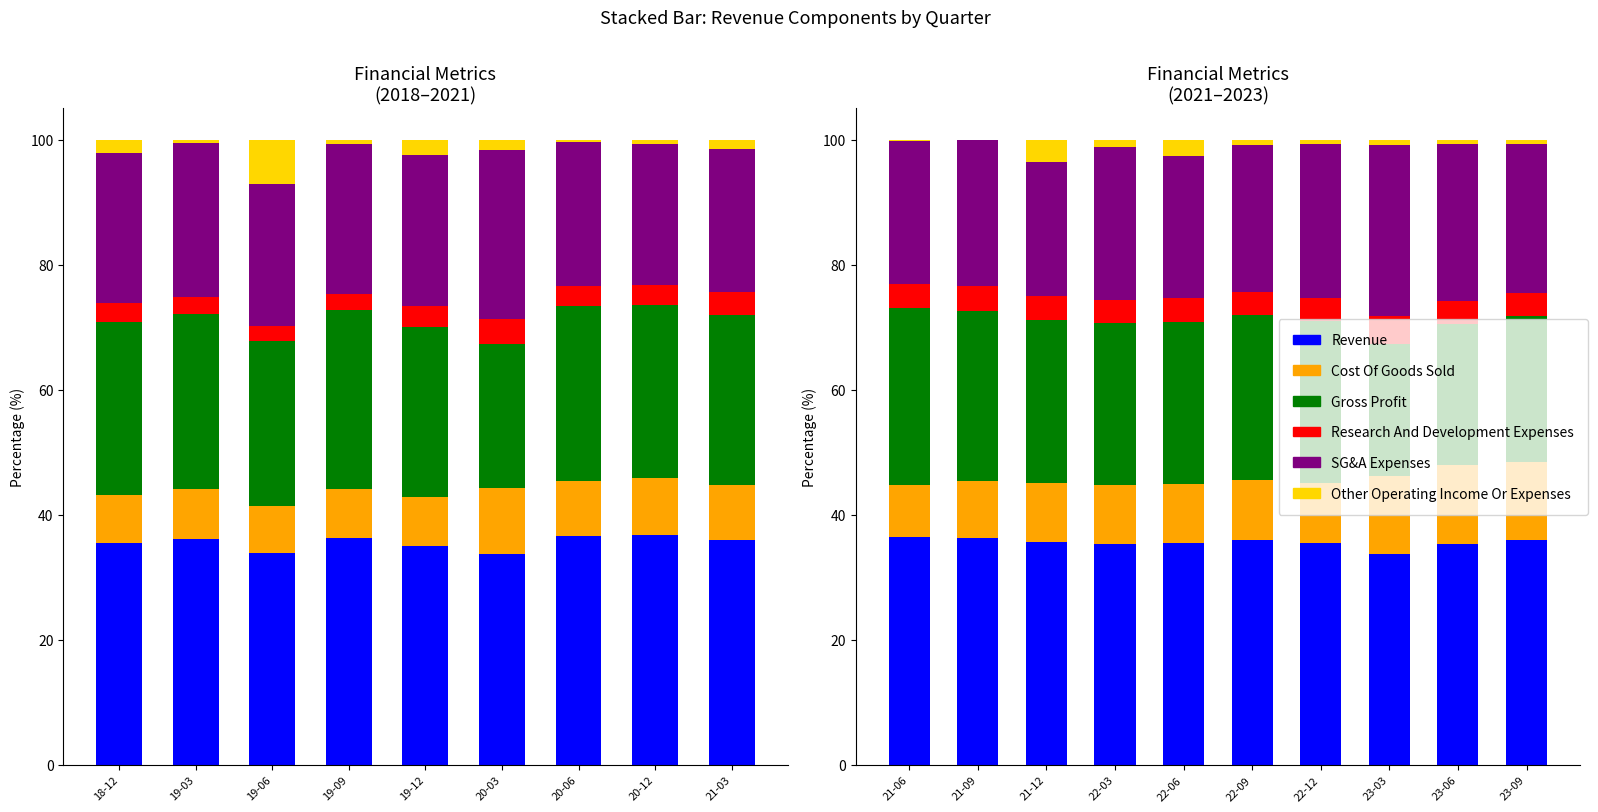

What is the value of the Cost Of Goods Sold bar at the 6th from the left?

9.6